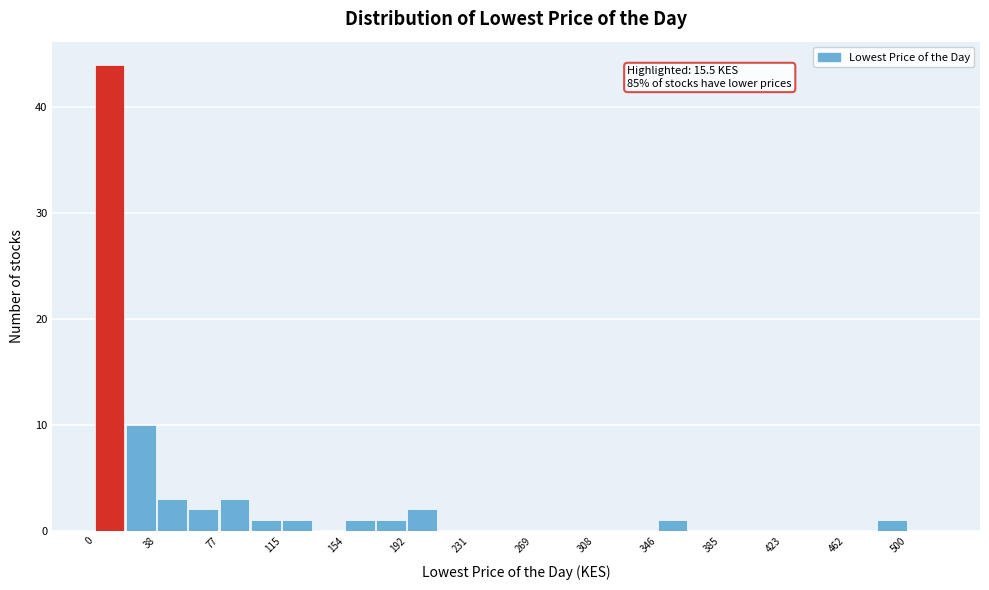

Read against the x-axis, roughly where is the centre of the tallest bar?

10